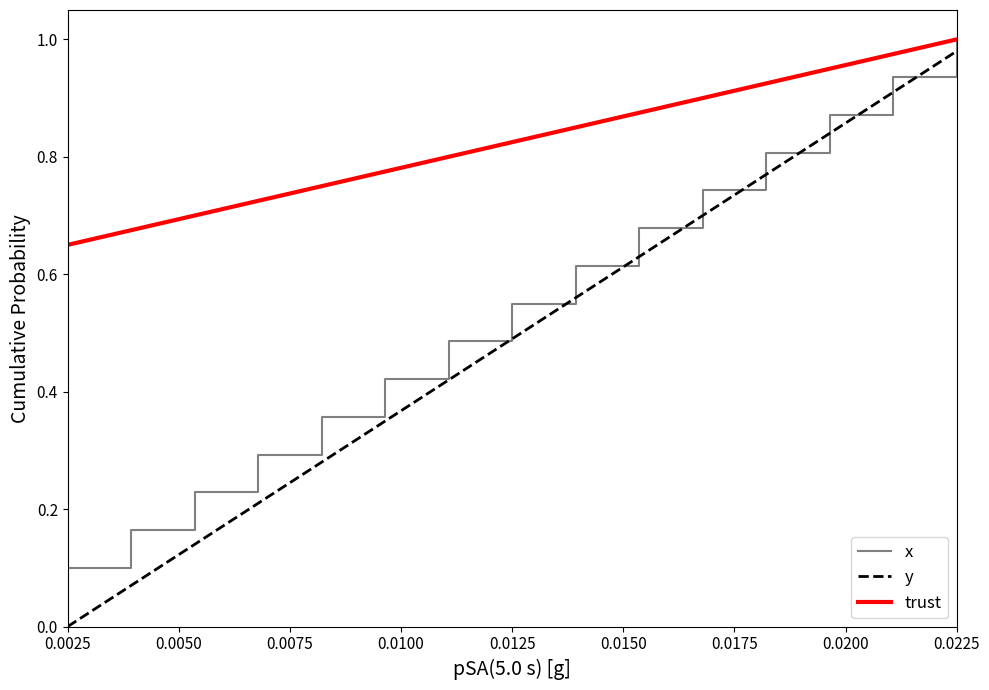

Which series has the widest spread of values?

y